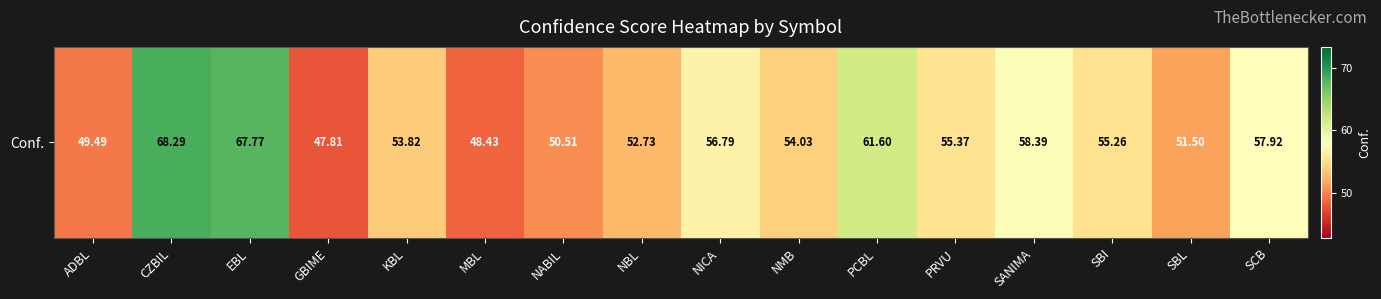

Rank the categories by value from lowest to highest.

GBIME, MBL, ADBL, NABIL, SBL, NBL, KBL, NMB, SBI, PRVU, NICA, SCB, SANIMA, PCBL, EBL, CZBIL